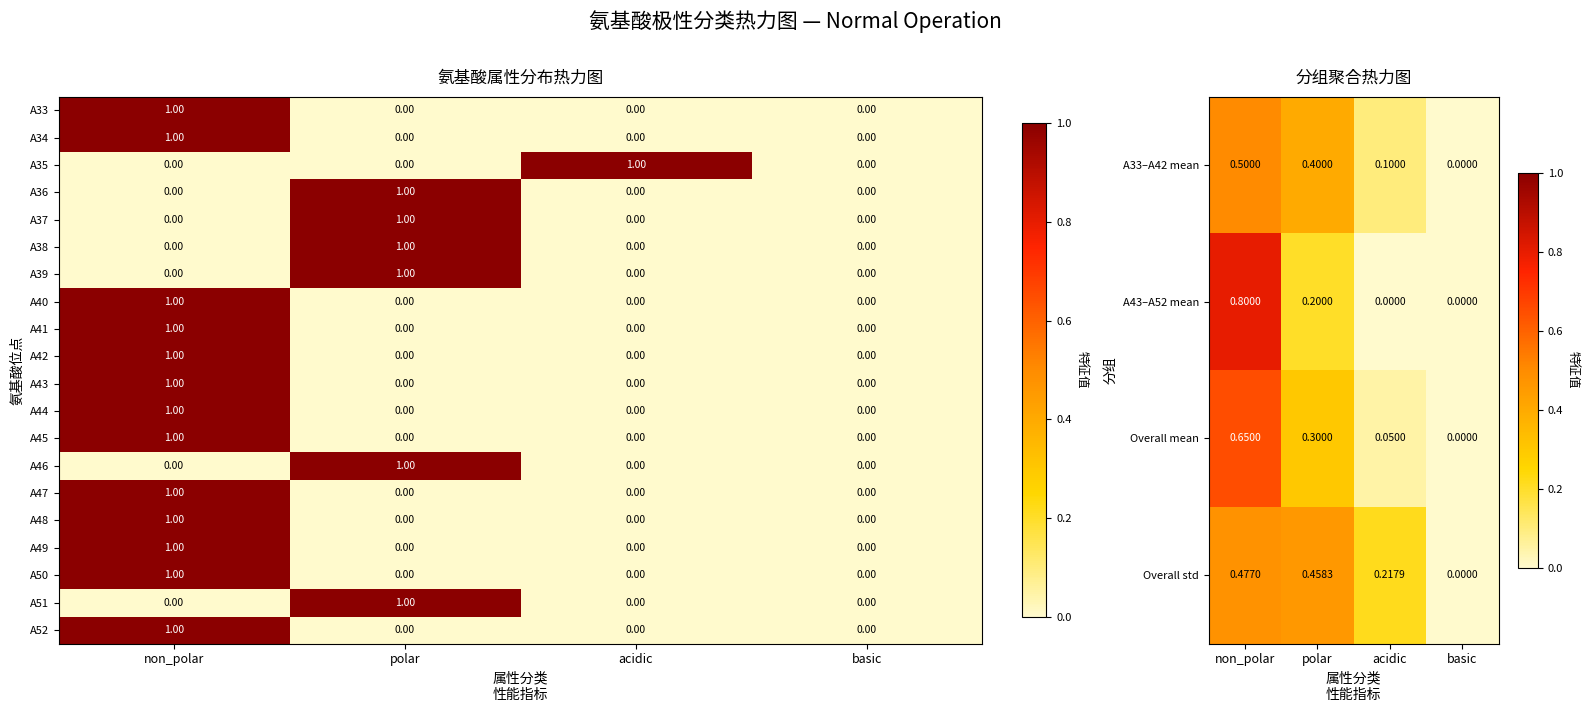

At which label does A41 reach its peak?

non_polar